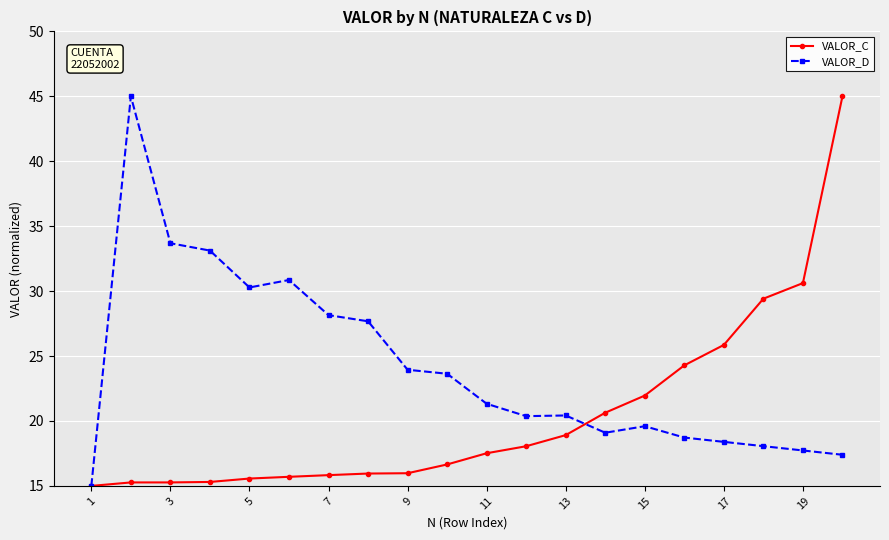

What is the difference between the maximum and second lowest values in the VALOR_C series?

29.7